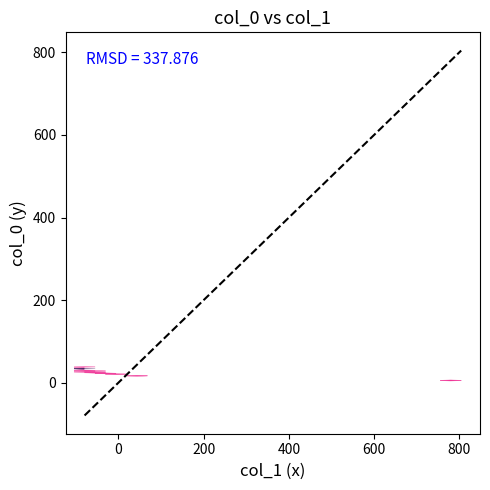

What is the difference between the maximum and minimum values?

883.0